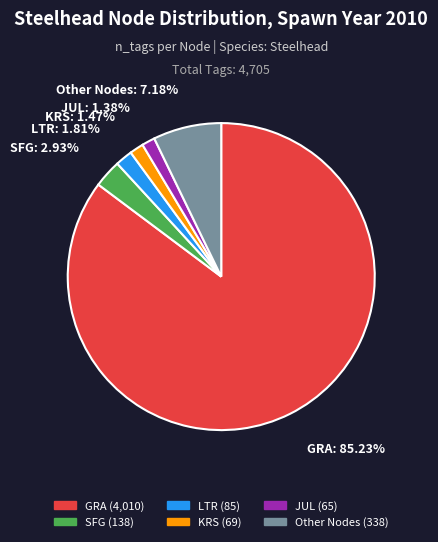

Does any single category account for the majority?

Yes